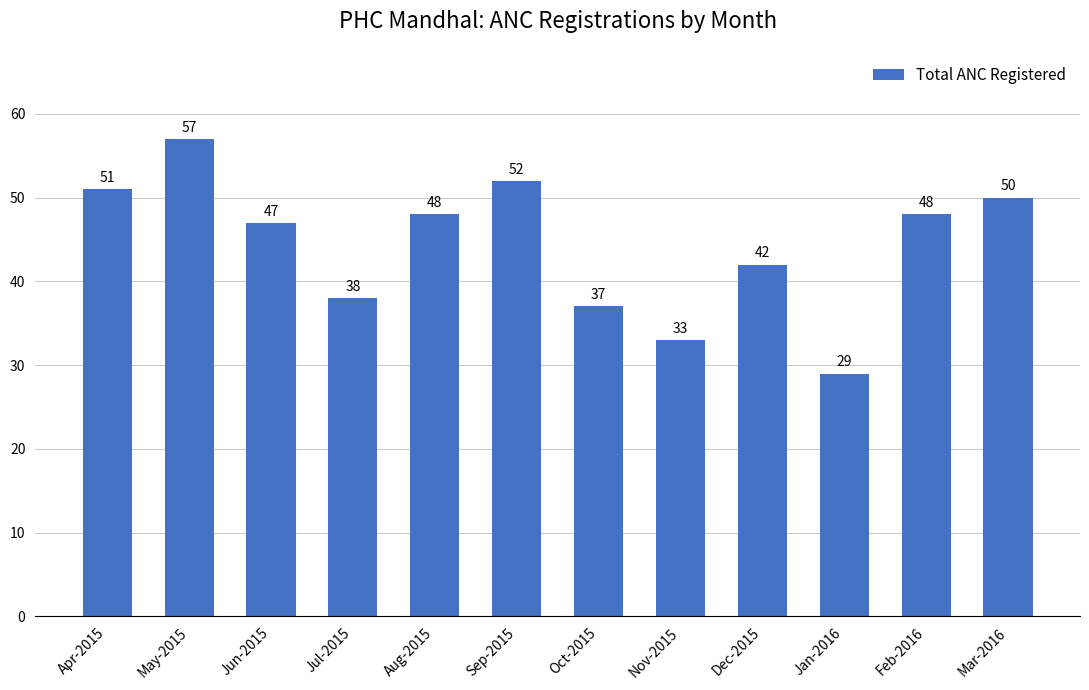

What position from the right is Aug-2015?

8